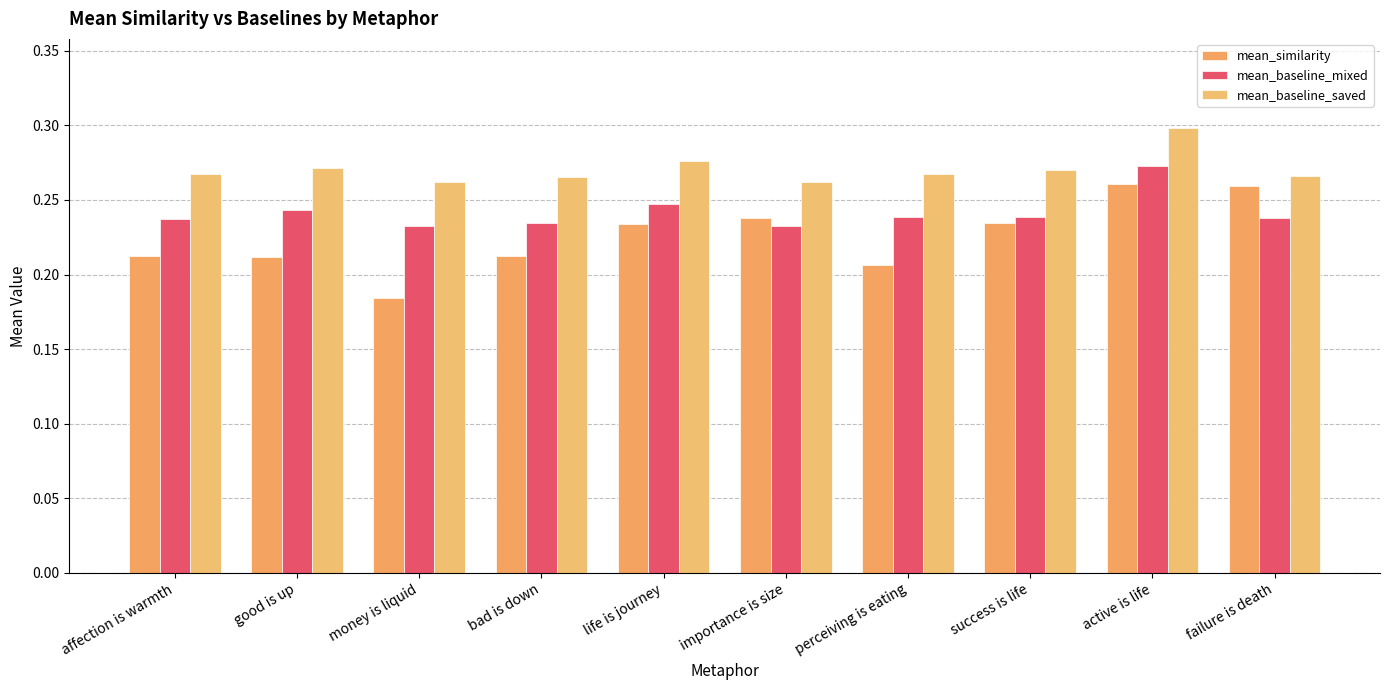

Reading right to left, extract all data points from this chart.

mean_similarity: failure is death=0.3	active is life=0.3	success is life=0.2	perceiving is eating=0.2	importance is size=0.2	life is journey=0.2	bad is down=0.2	money is liquid=0.2	good is up=0.2	affection is warmth=0.2
mean_baseline_mixed: failure is death=0.2	active is life=0.3	success is life=0.2	perceiving is eating=0.2	importance is size=0.2	life is journey=0.2	bad is down=0.2	money is liquid=0.2	good is up=0.2	affection is warmth=0.2
mean_baseline_saved: failure is death=0.3	active is life=0.3	success is life=0.3	perceiving is eating=0.3	importance is size=0.3	life is journey=0.3	bad is down=0.3	money is liquid=0.3	good is up=0.3	affection is warmth=0.3